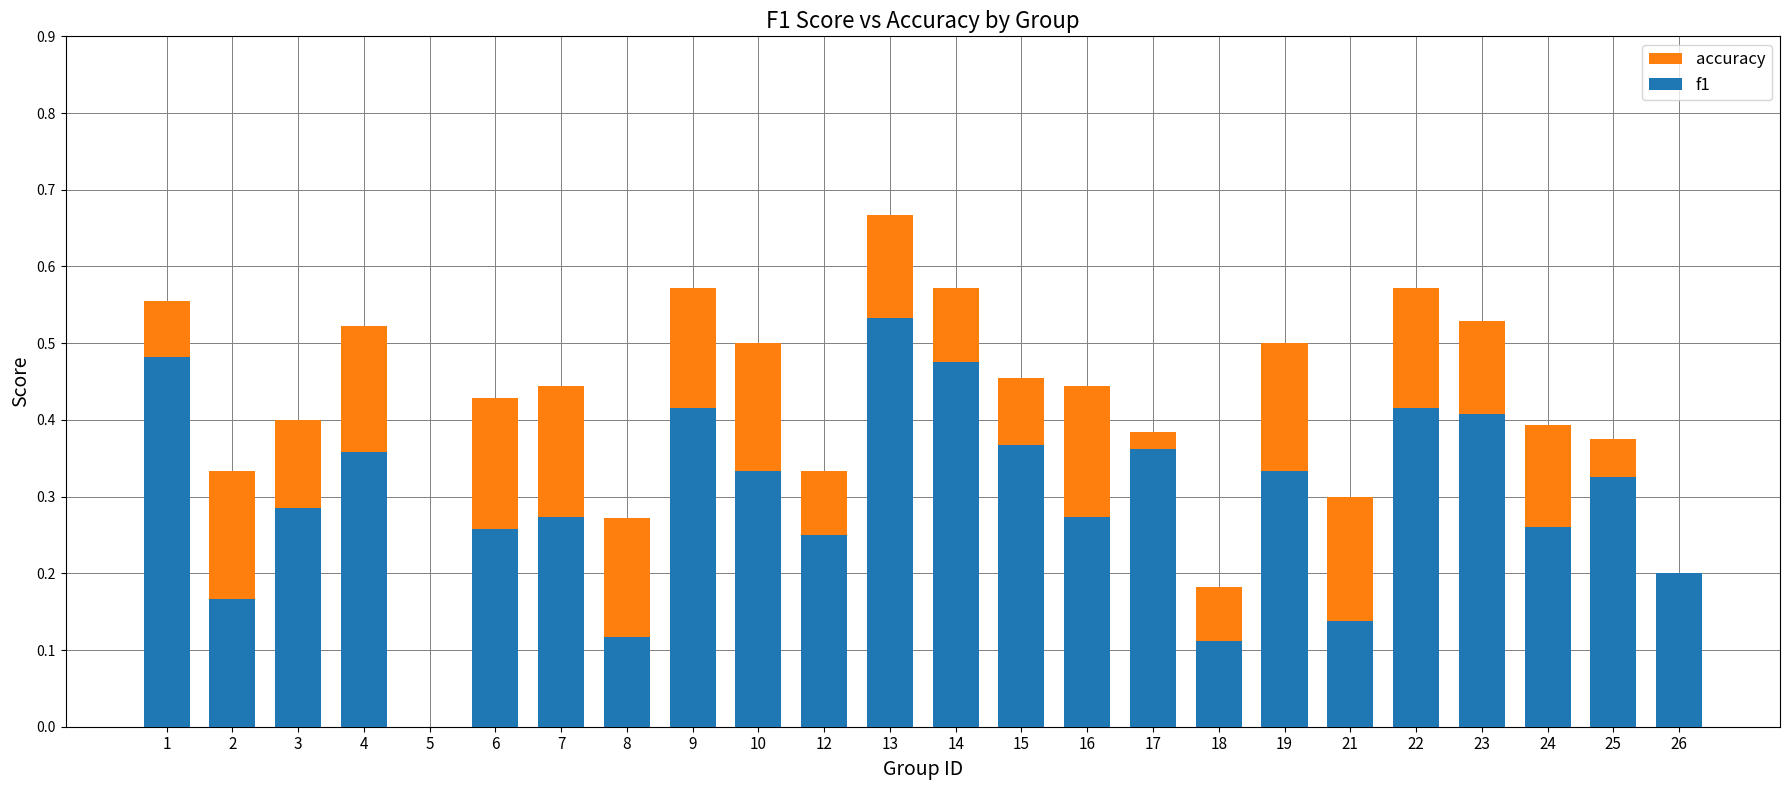

How many values in f1 are above zero?

23